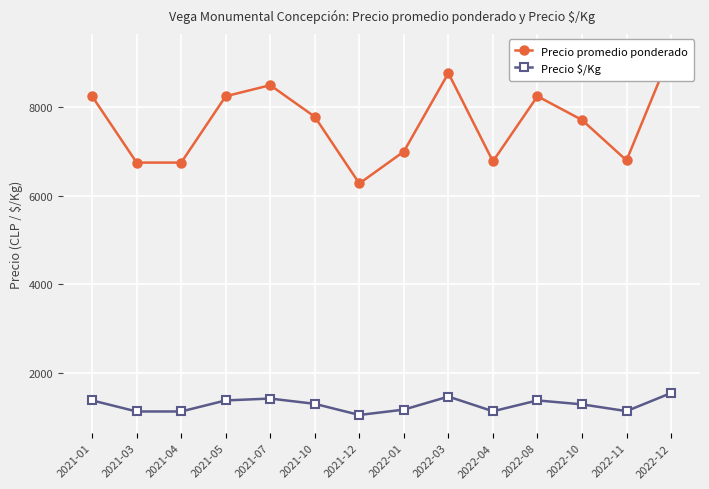

List the labels in order of Precio $/Kg value, largest first.

2022-12, 2022-03, 2021-07, 2021-01, 2021-05, 2022-08, 2021-10, 2022-10, 2022-01, 2022-11, 2022-04, 2021-03, 2021-04, 2021-12